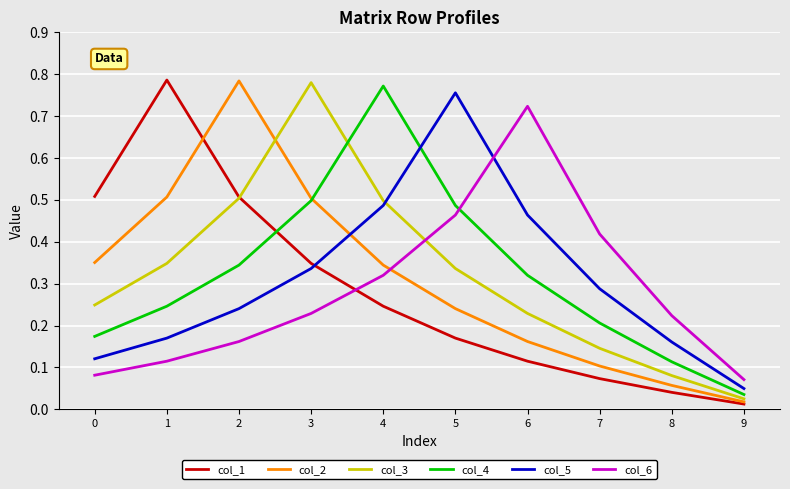

The col_4 series shows 0.3 at 7. True or false?

False